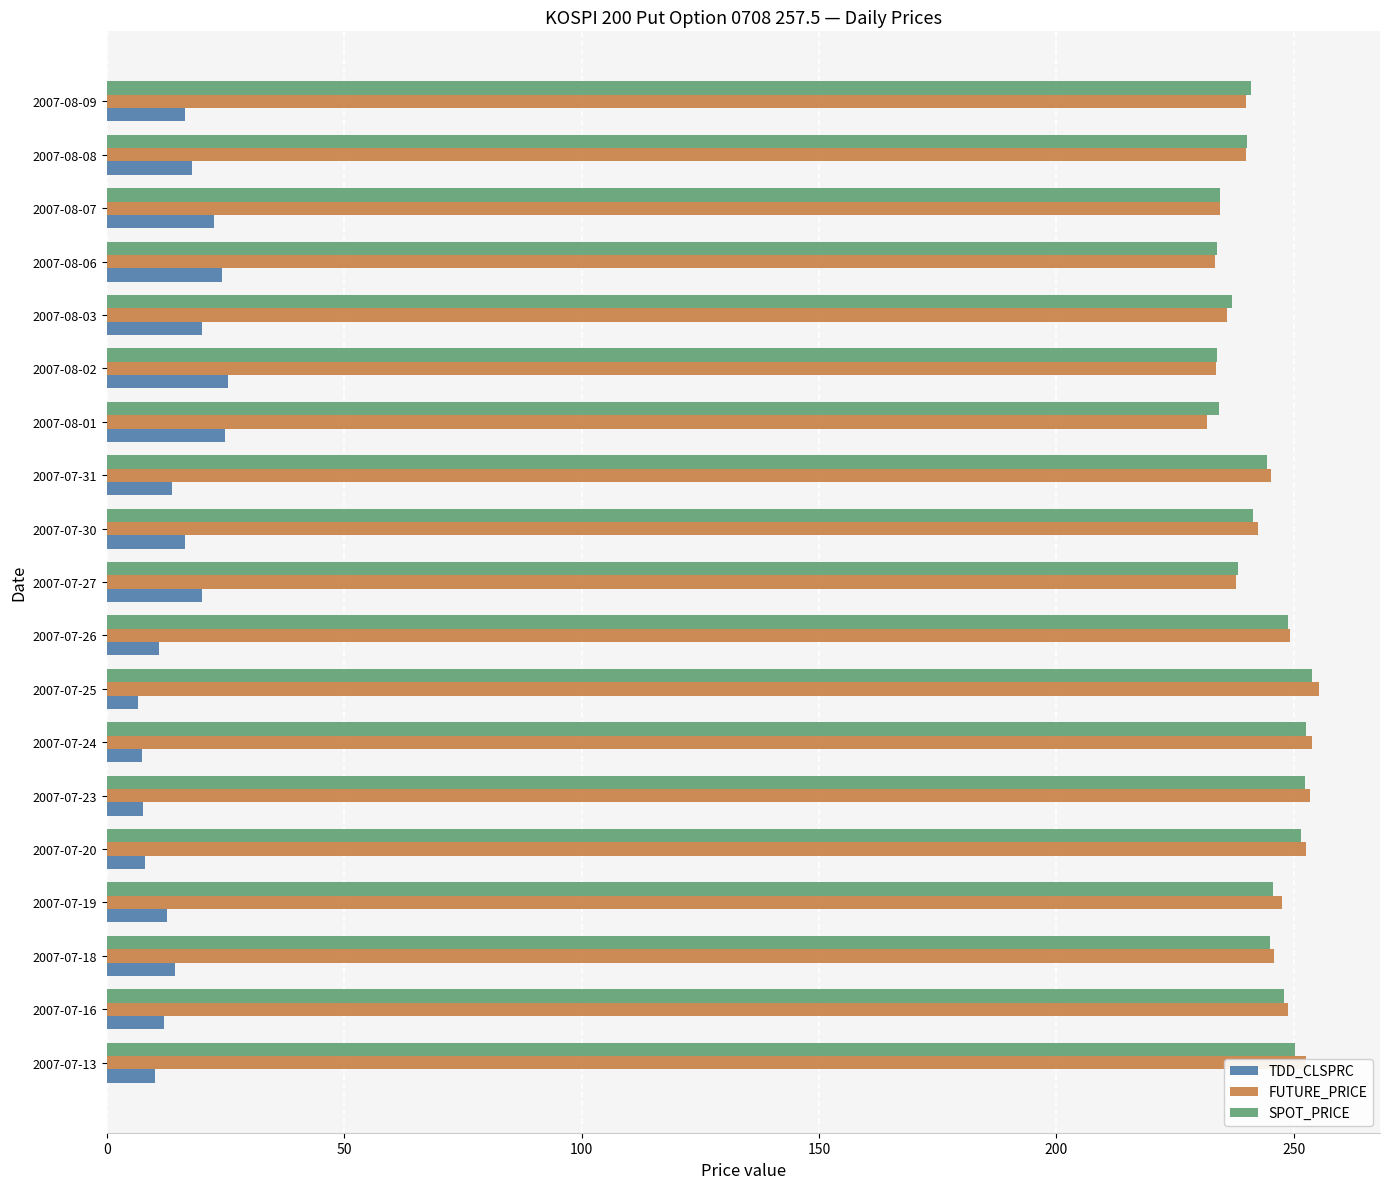

Is the value of FUTURE_PRICE at 2007-07-31 greater than the value of TDD_CLSPRC at 2007-07-26?

Yes